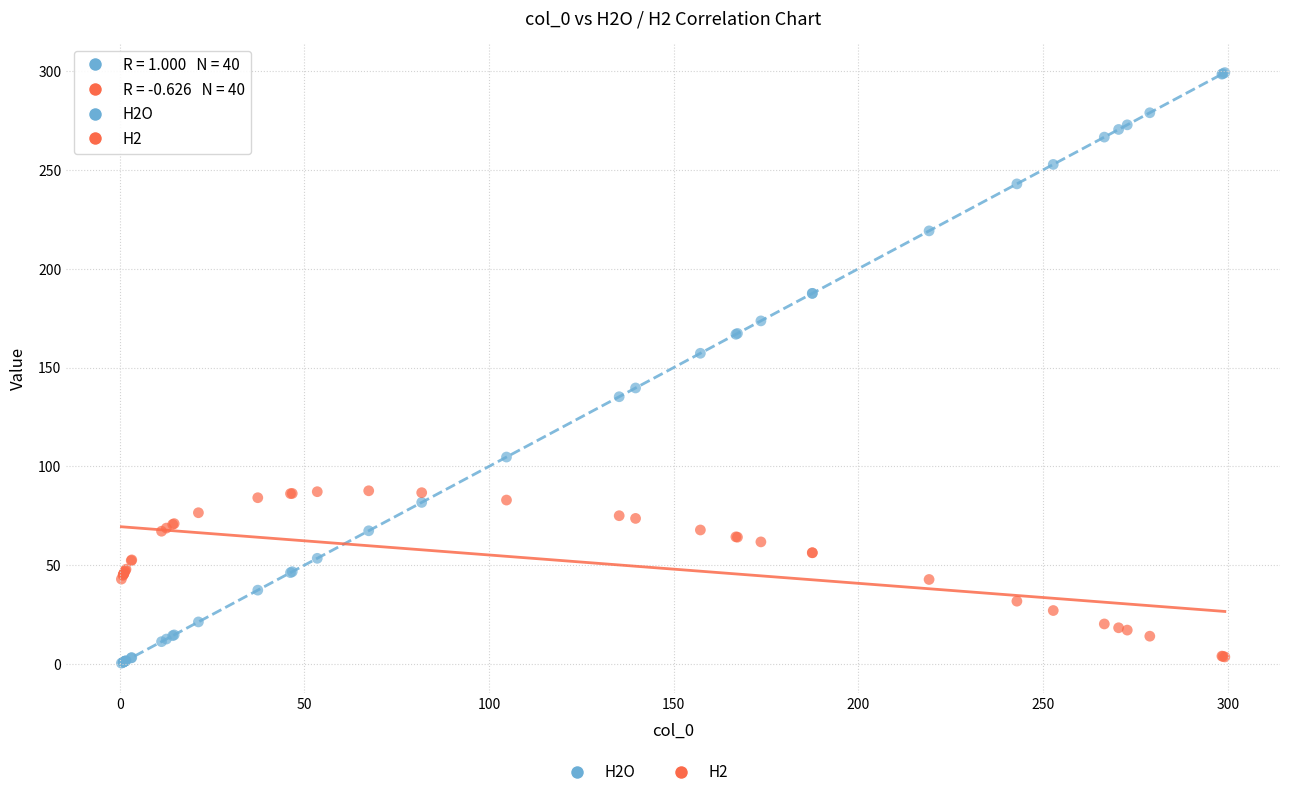

Which series has the largest Y range (max minus min)?

H2O